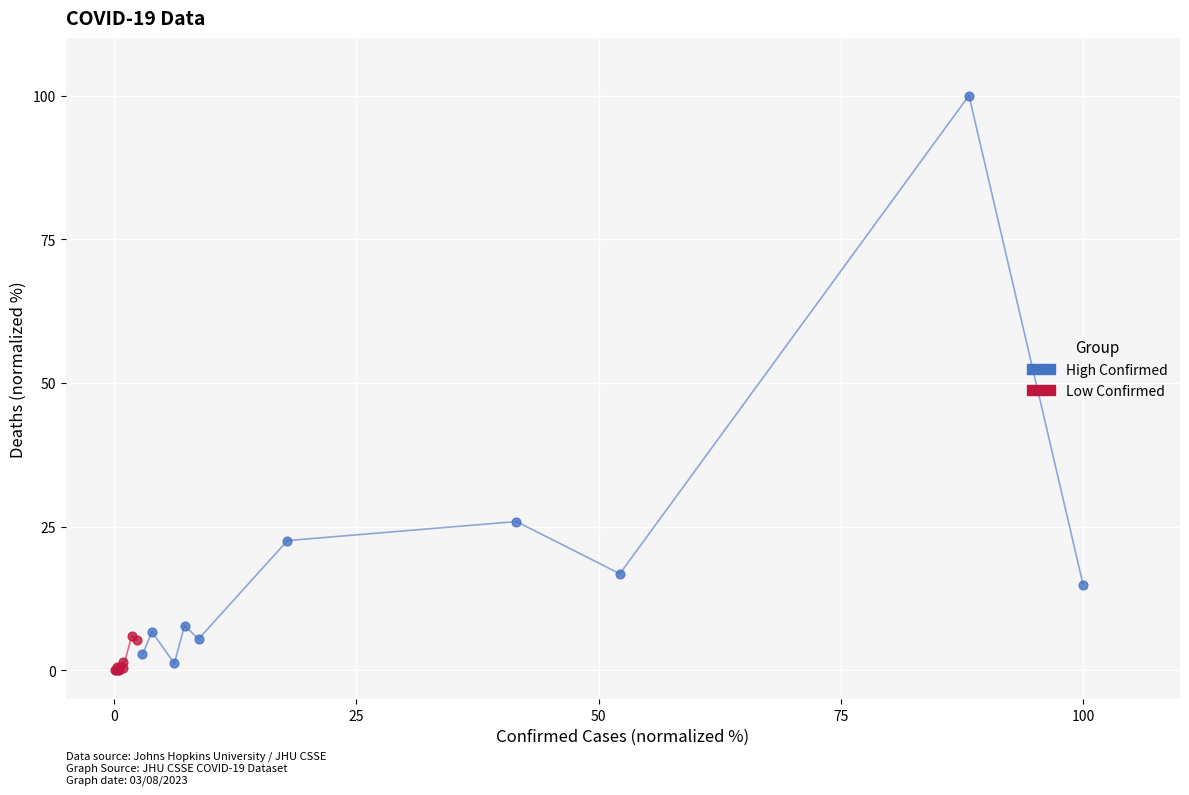

What are all the series names shown in the legend?

High Confirmed, Low Confirmed